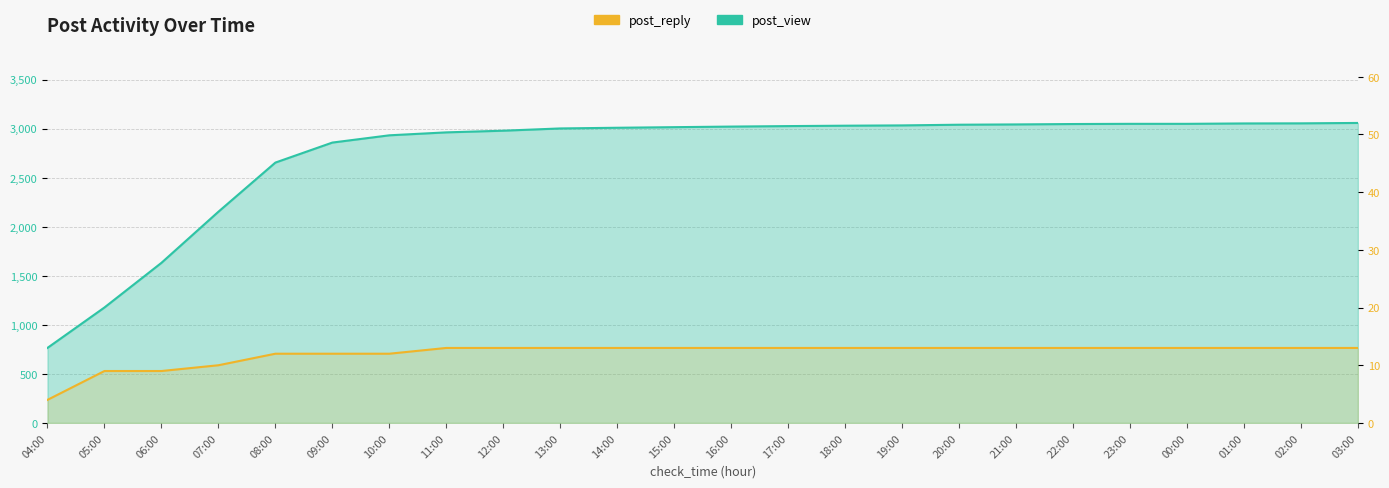

True or false: post_view has a value of 2117 at 21:00.

False